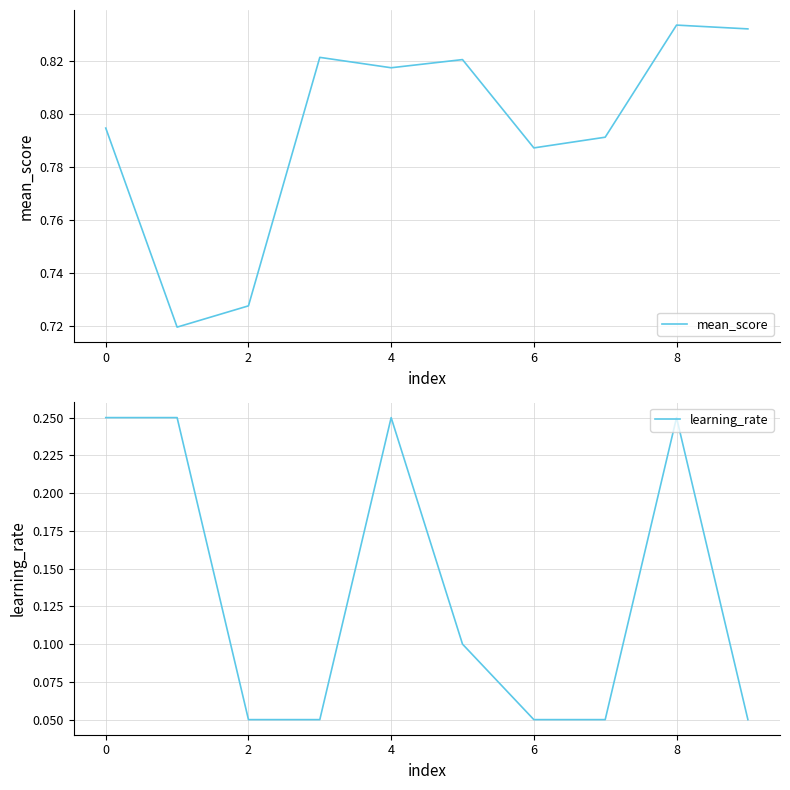

How many mean_score values are between 0 and 1?

10